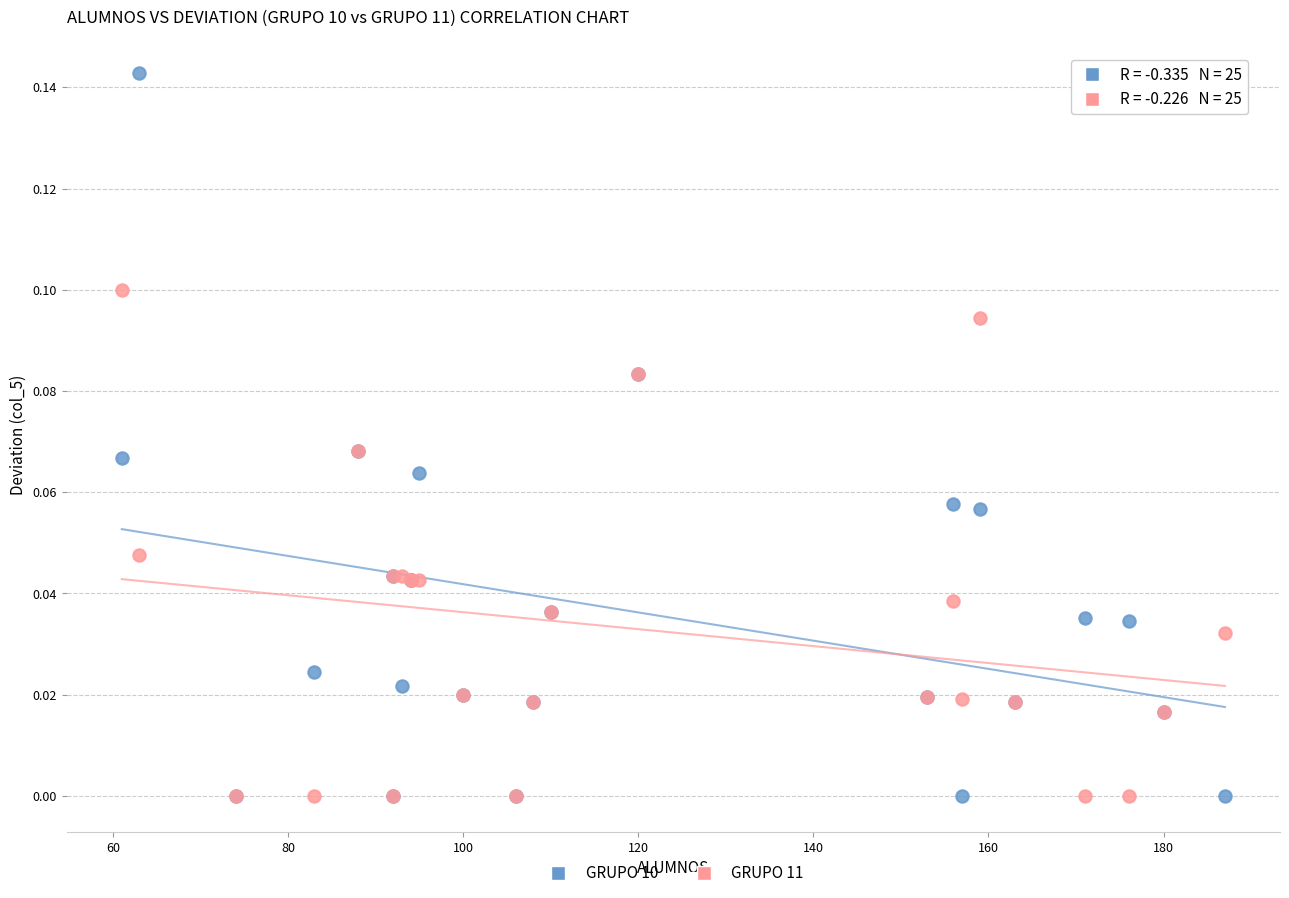

Which series reaches the maximum Y coordinate?

GRUPO 10